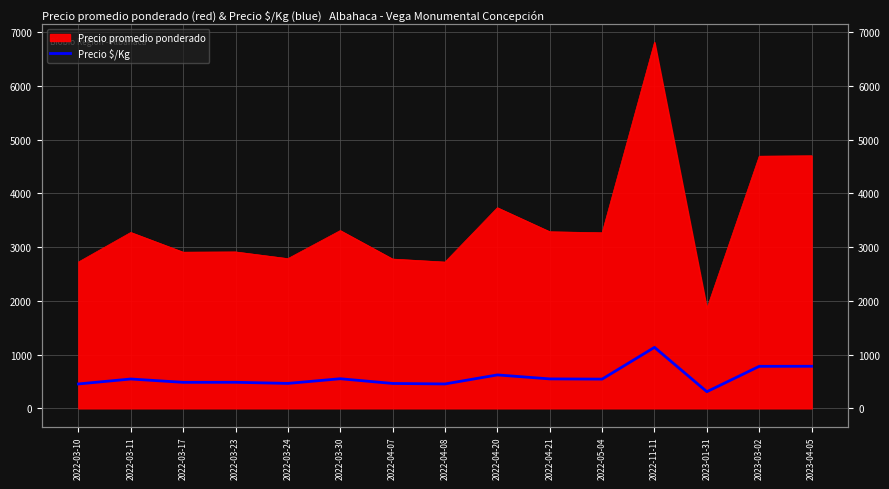

How many lines are shown in the chart?

1